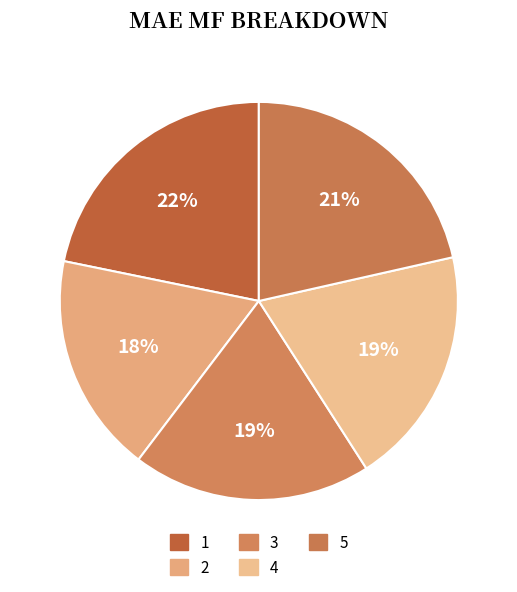

True or false: 4 accounts for 19% of the total.

True